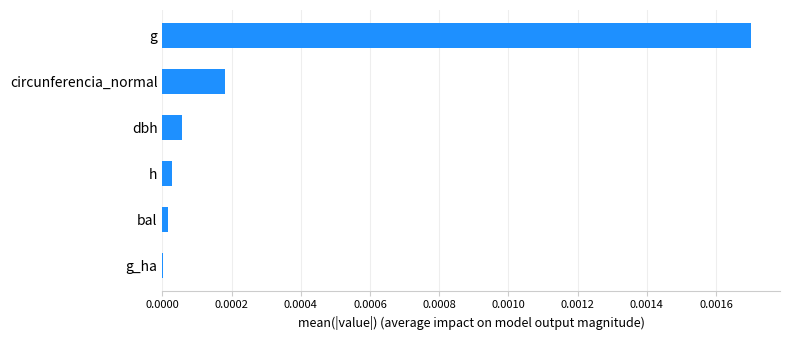

The chart shows a value of 0.0 at dbh. True or false?

True